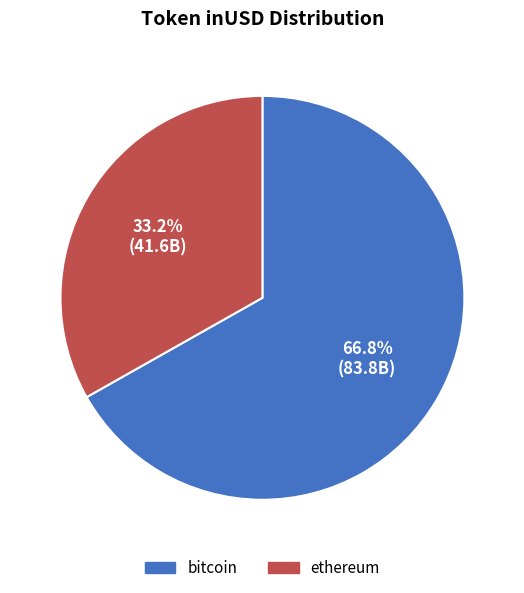

Is there any slice that represents more than half of the pie?

Yes